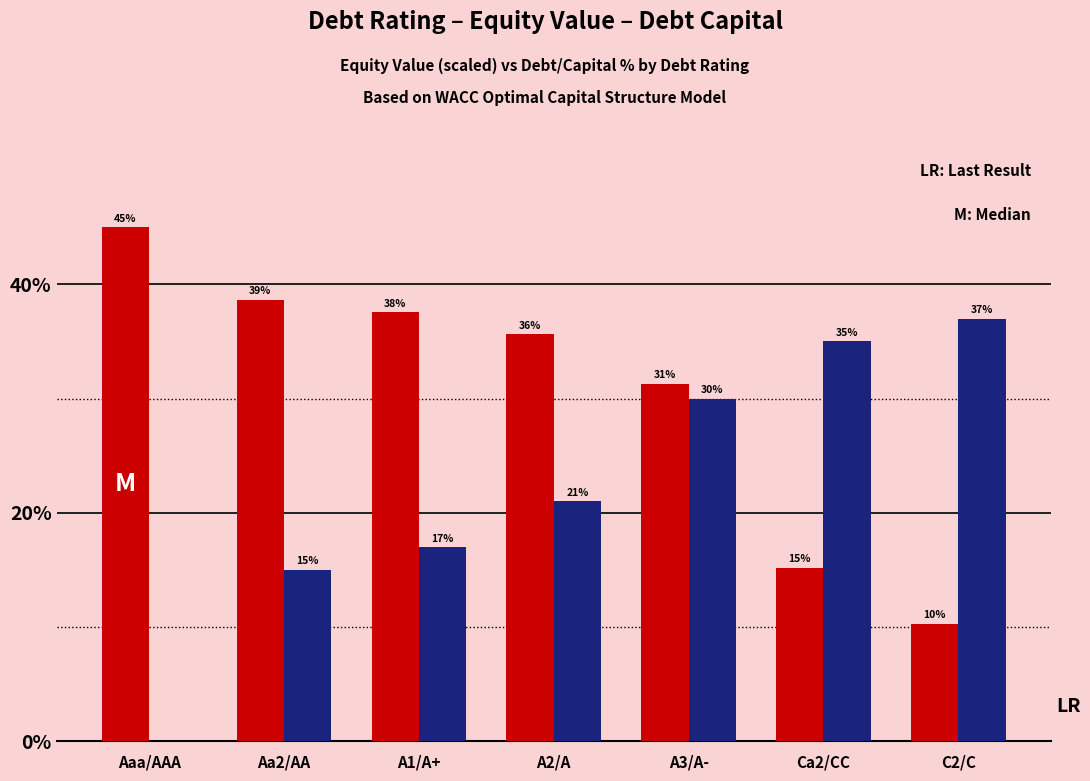

What is the greatest value displayed?

45.0